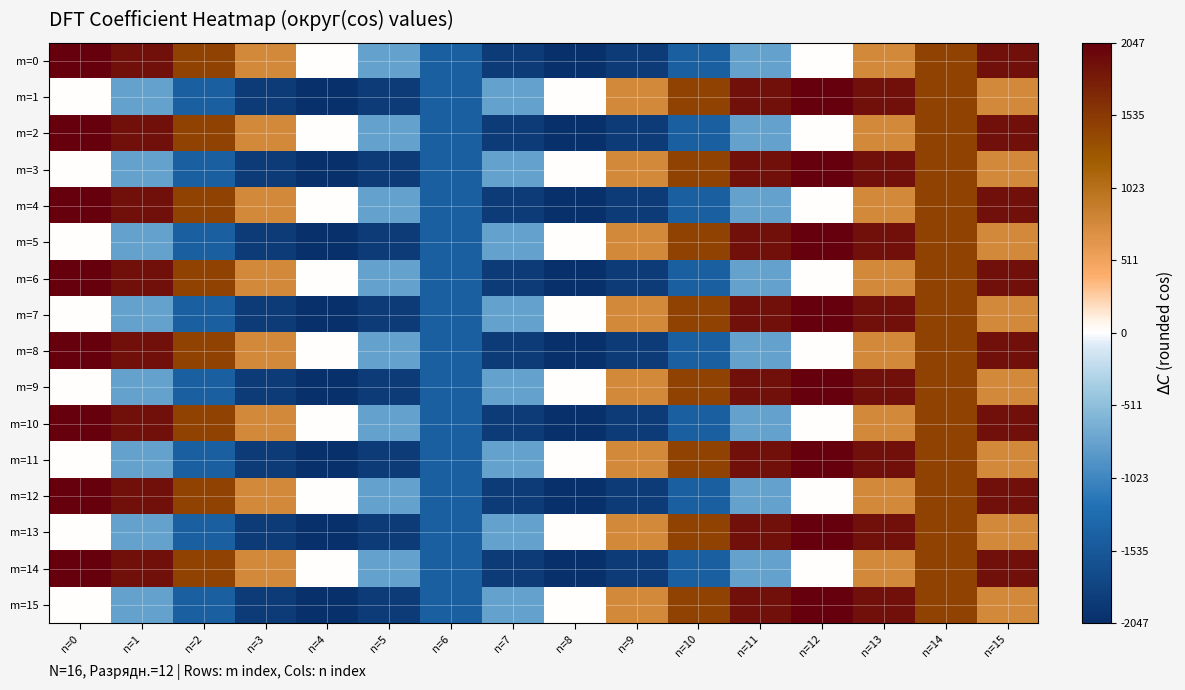

Which series has the largest total across all categories?

m=0